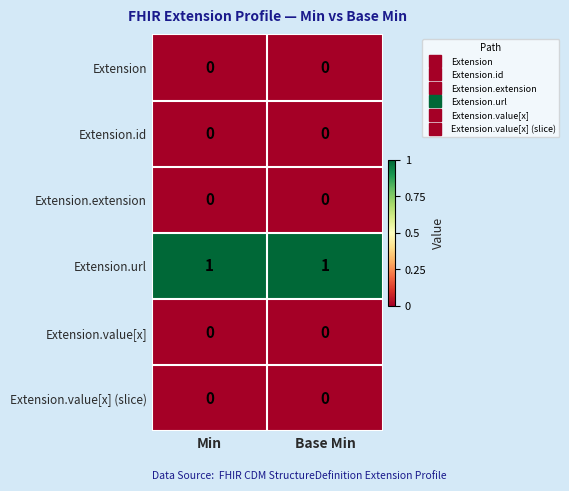

Is it true that Extension.id equals 0 at Base Min?

True